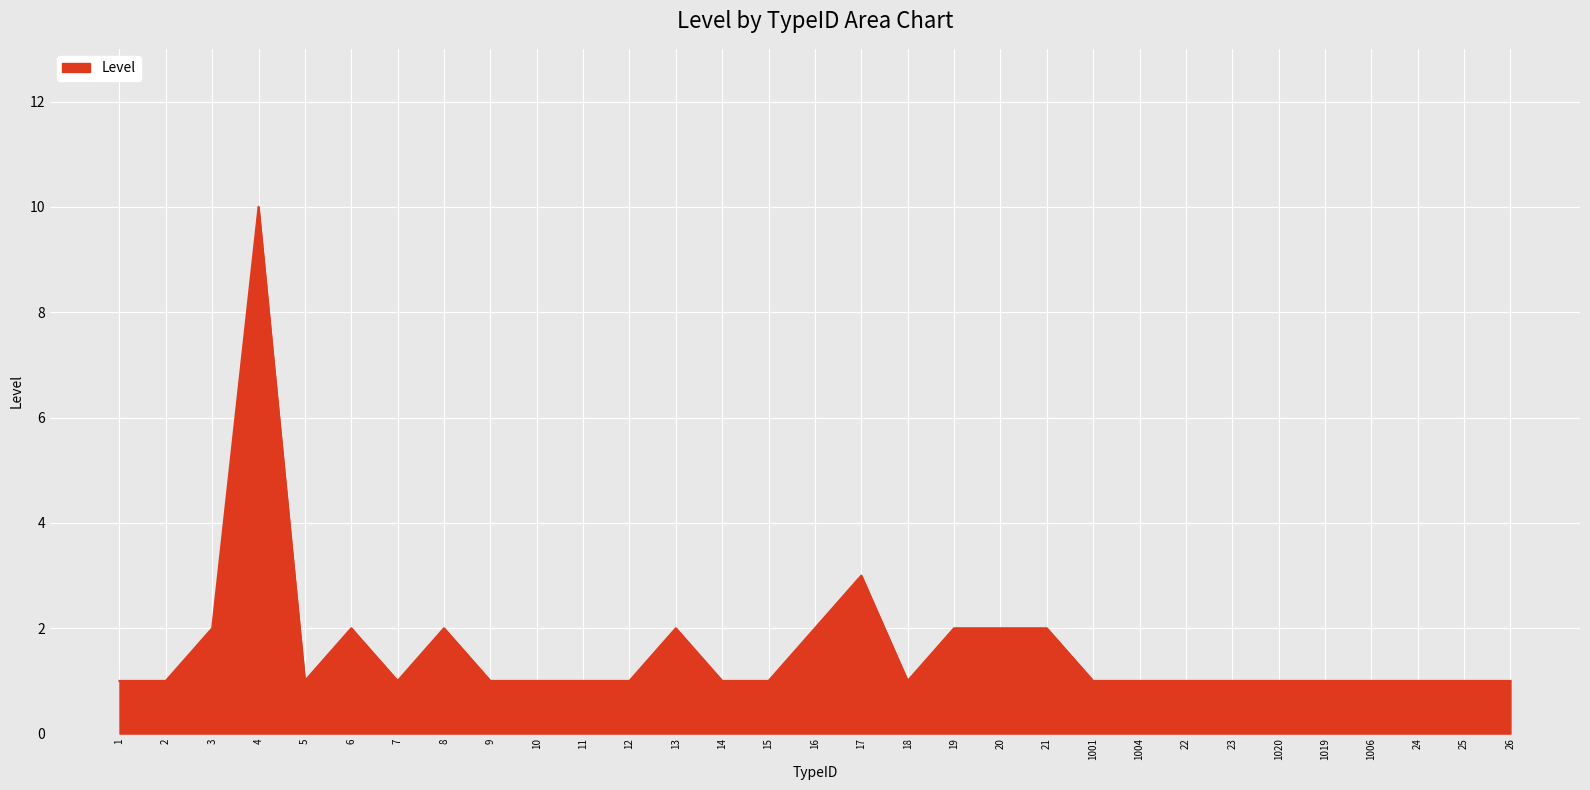

What is the sum of all values?

50